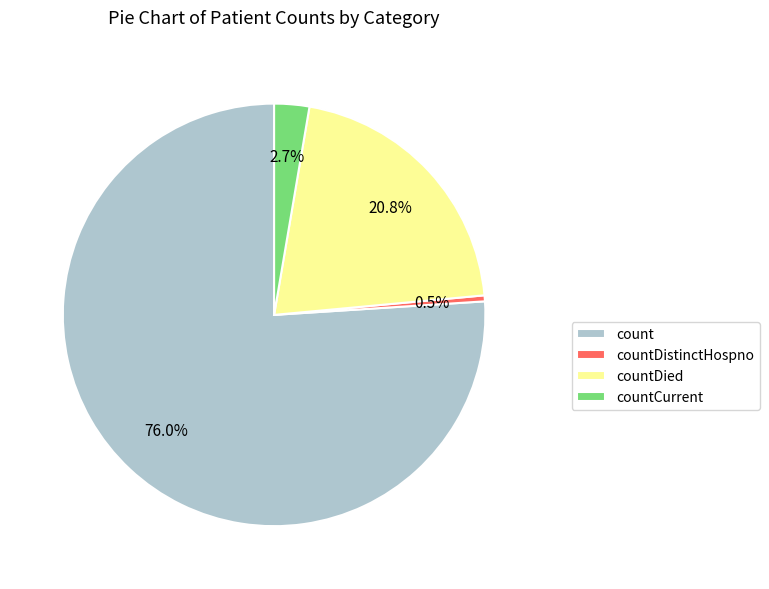

True or false: count accounts for 91% of the total.

False